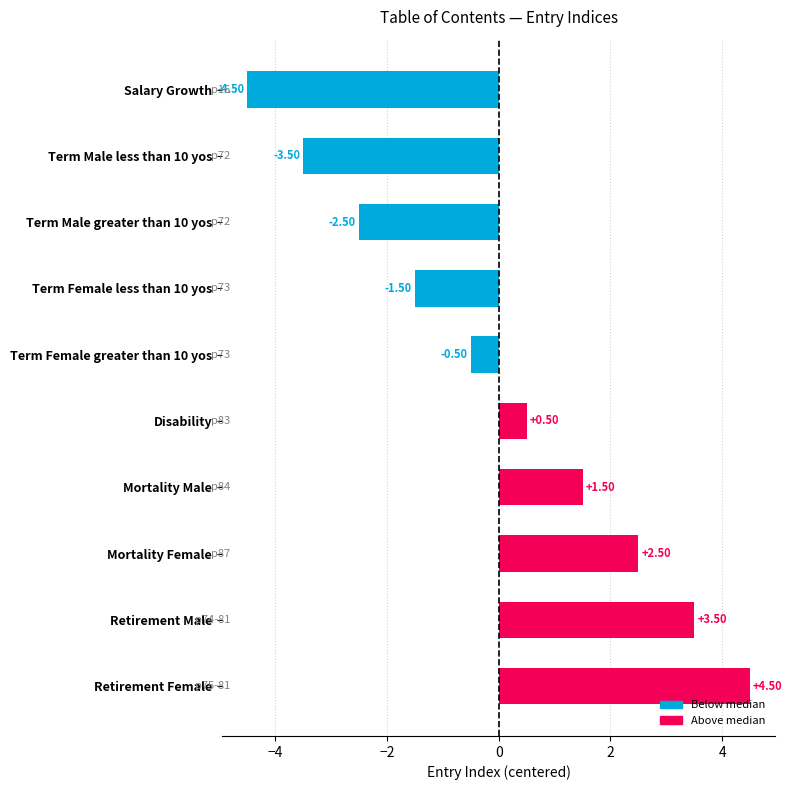

Which category has the highest value across all series?

Retirement Female